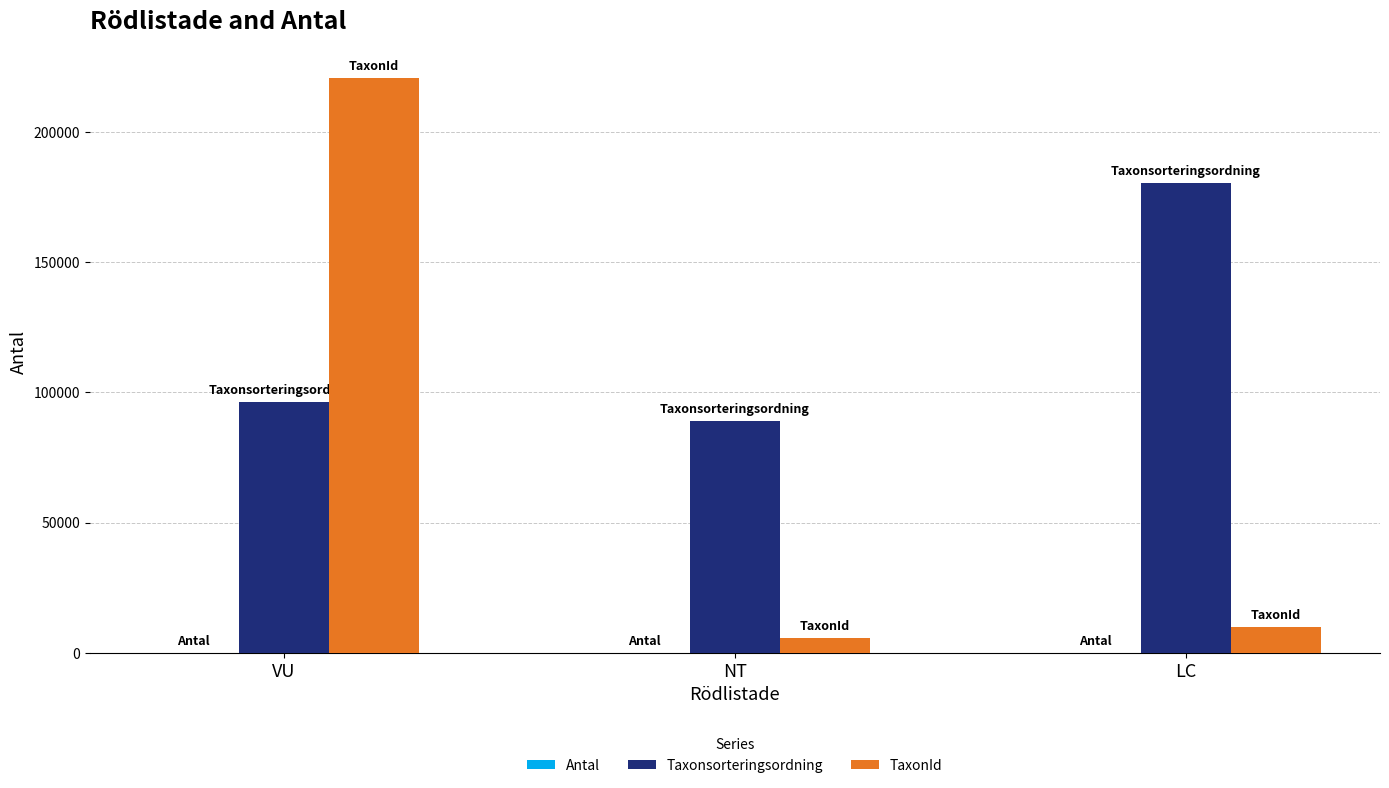

Between VU and LC, which series saw the biggest shift?

TaxonId